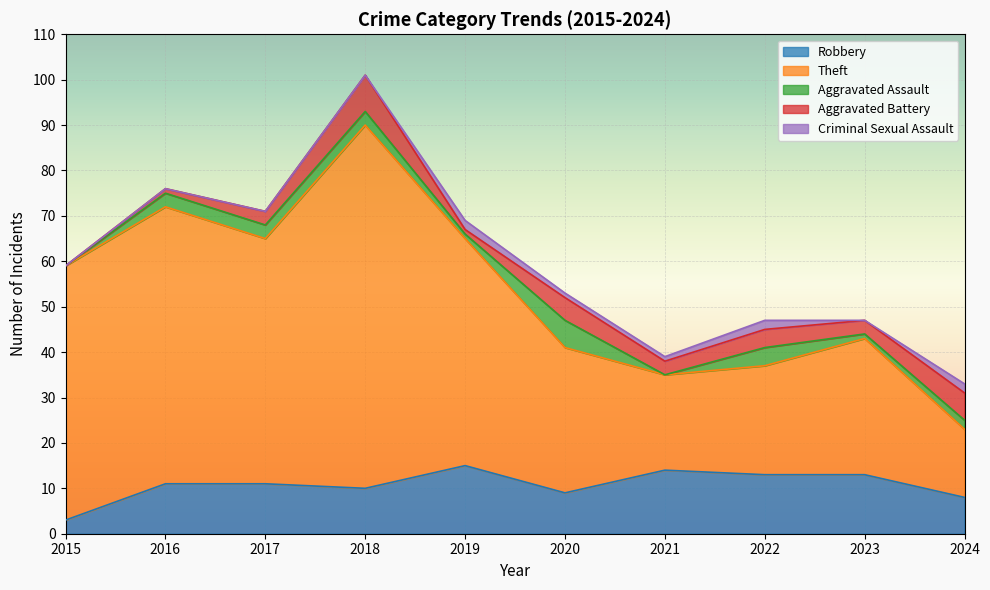

True or false: Theft and Aggravated Battery cross at least once.

False